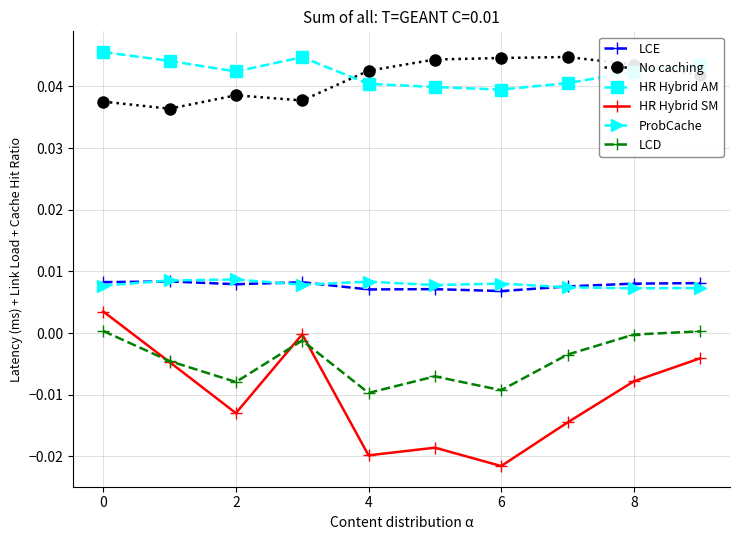

True or false: ProbCache and LCD intersect in this chart.

False